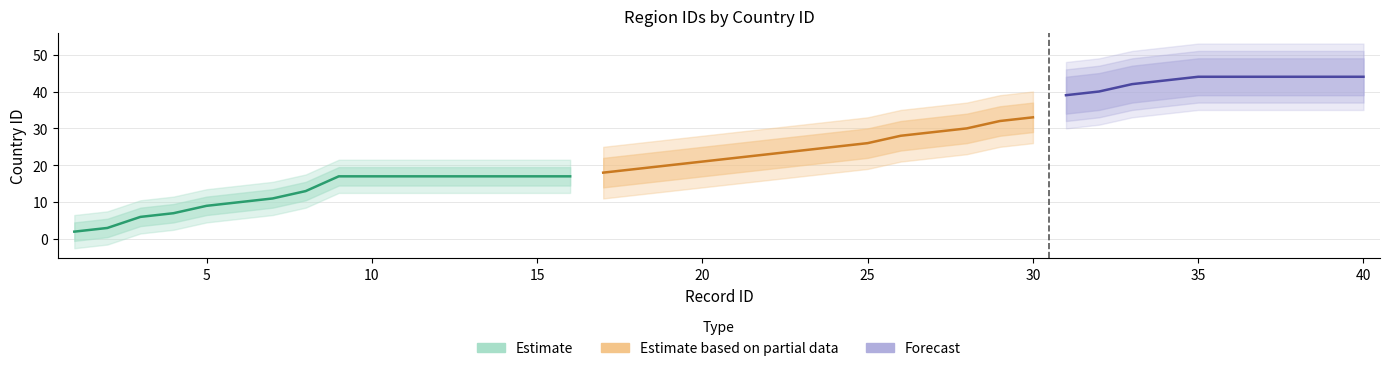

True or false: country_id has more than 2 interior local peaks.

False